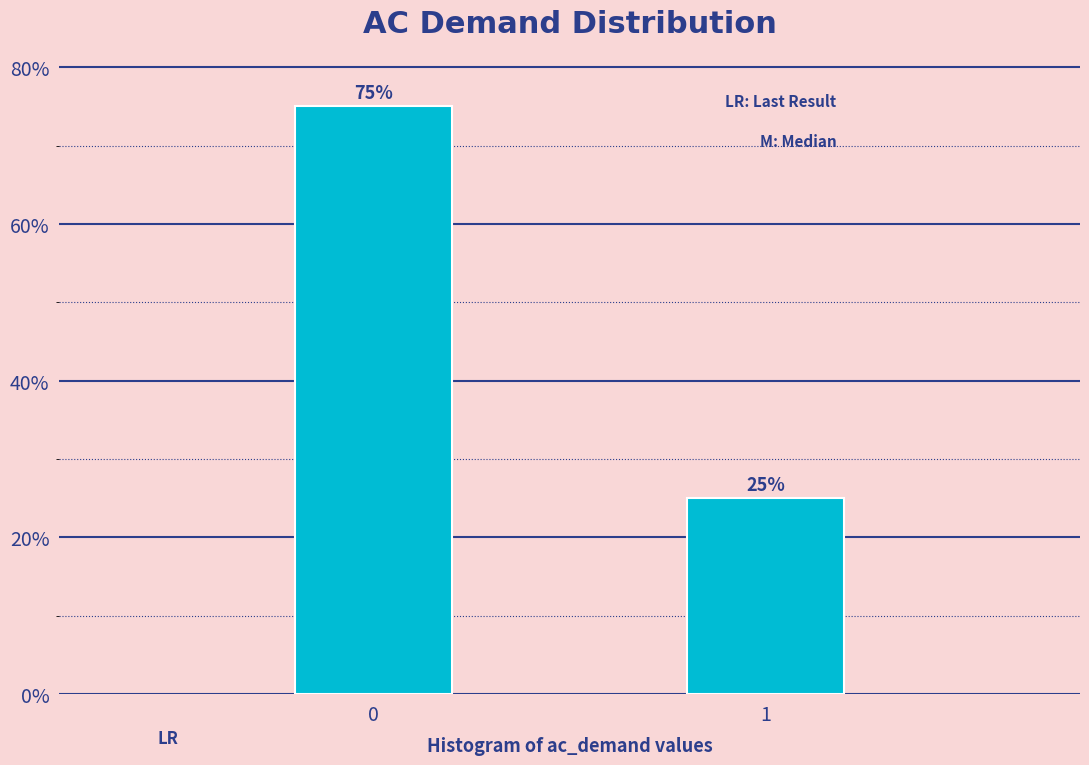

Reading left to right, transcribe all the data shown in this chart.

0=75	1=25